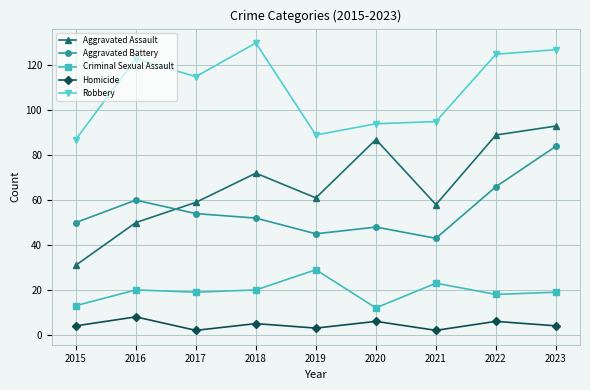

The value of Homicide at 2015 is 4. True or false?

True